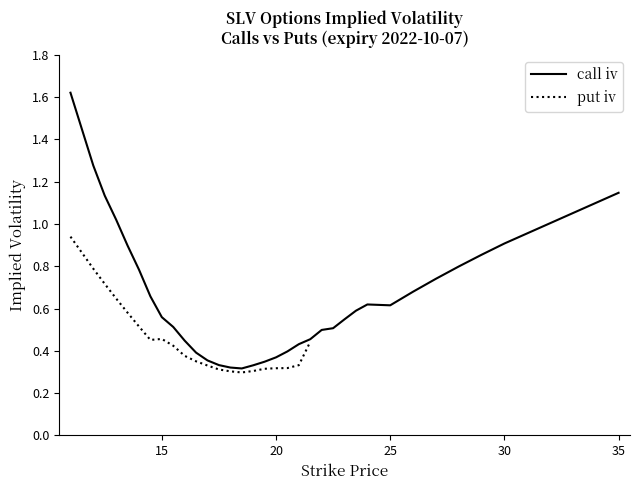

What is the value of the 7th point from the left?

0.7